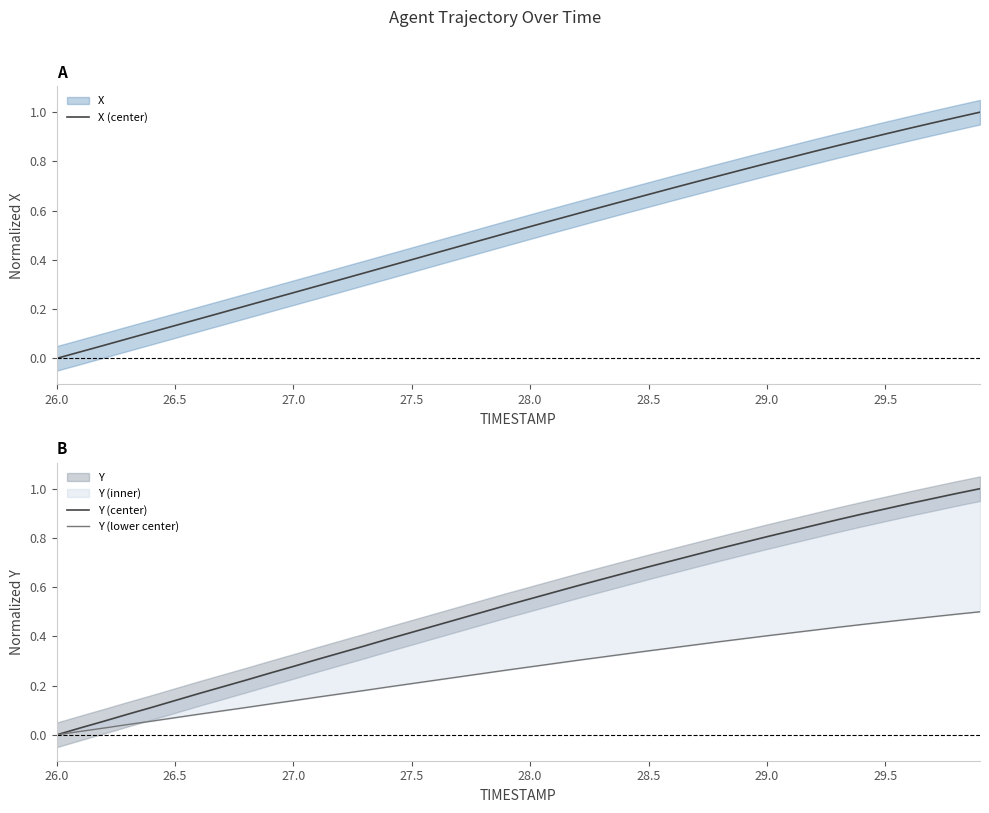

How many data points in X (center) are above 0?

39